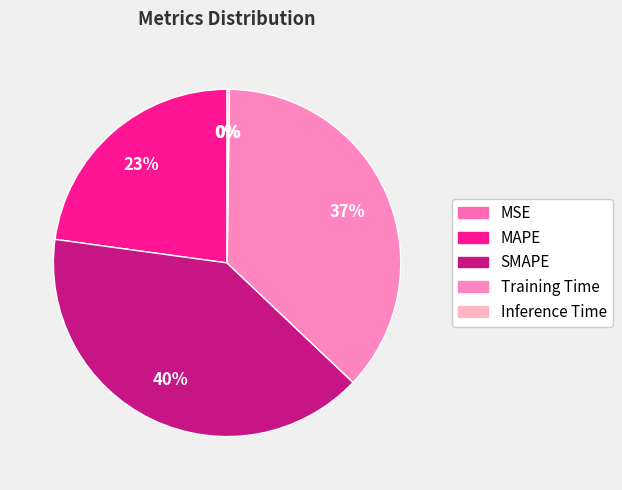

How many slices are in this pie chart?

5